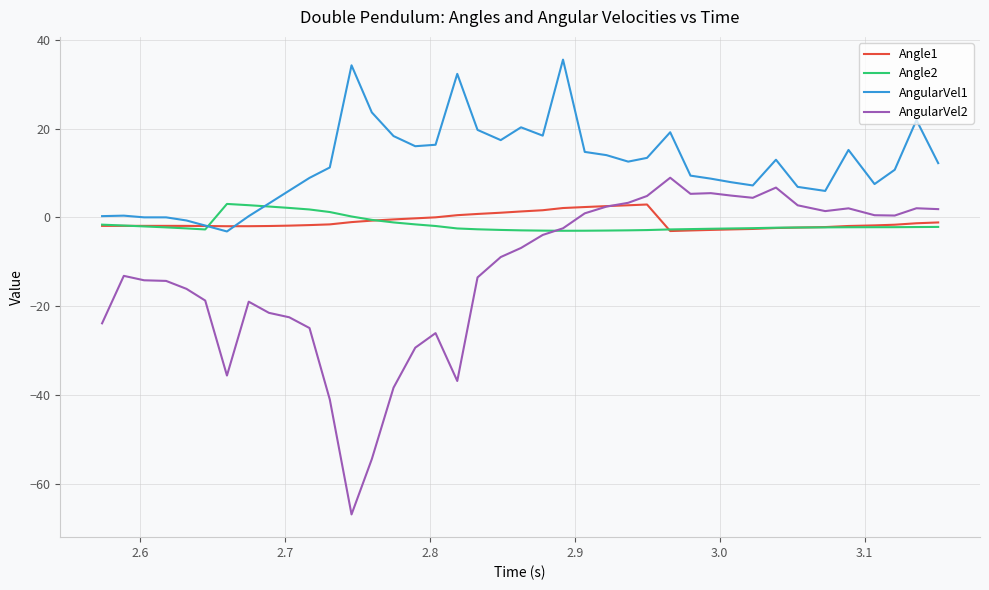

Which series has the largest range (max minus min)?

AngularVel2